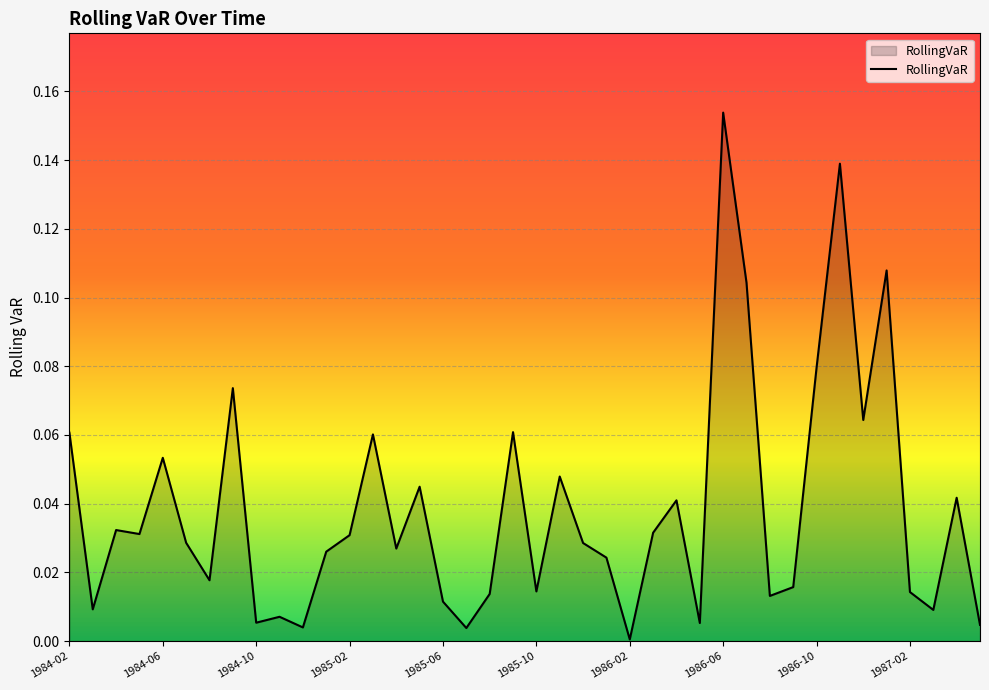

Does the chart display data point markers on the line(s)?

No